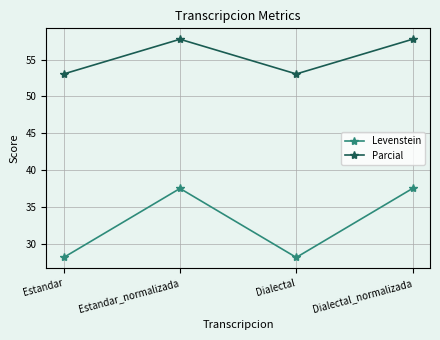

Rank the series at Dialectal_normalizada from lowest to highest value.

Levenstein, Parcial